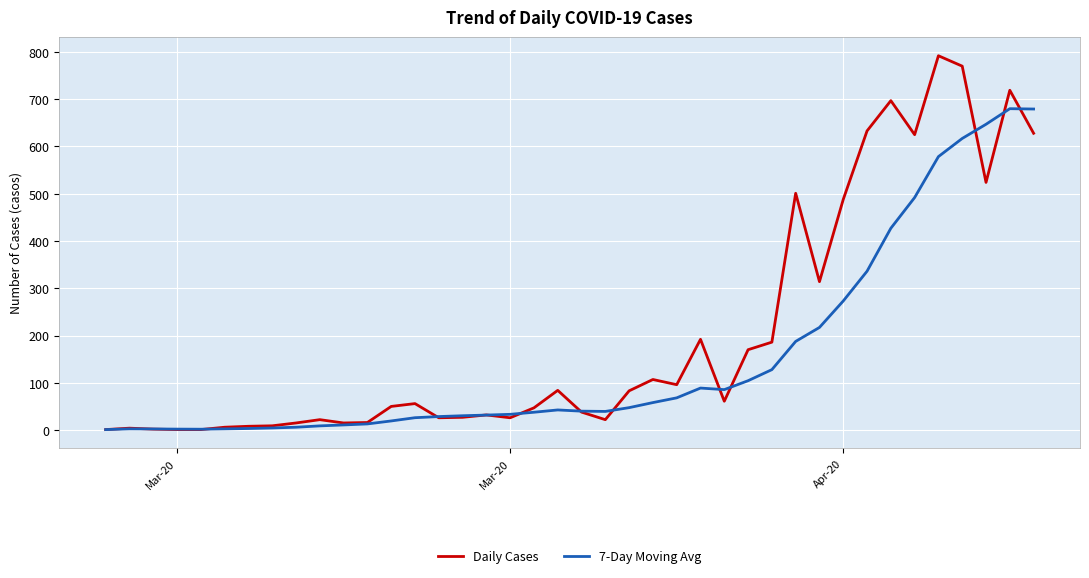

Which series has the largest range (max minus min)?

Daily Cases